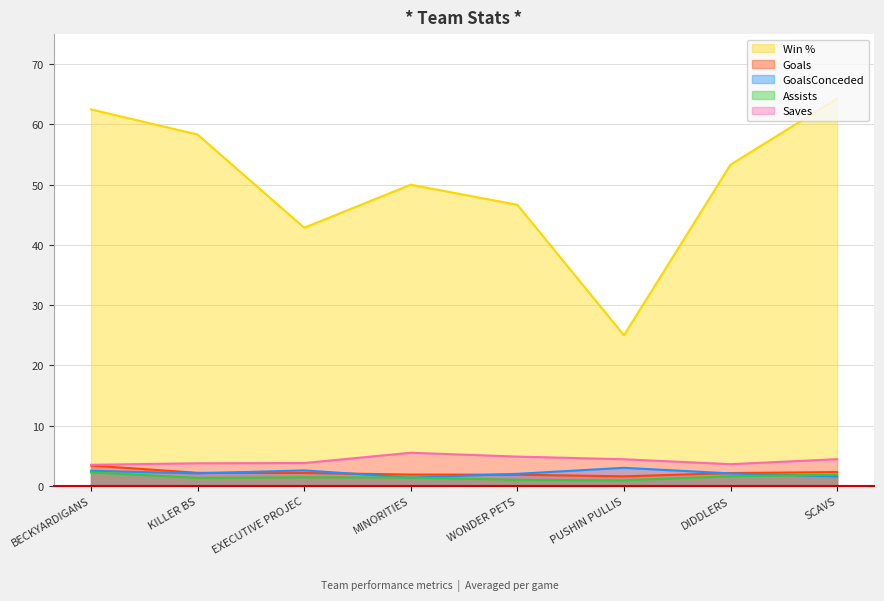

What is the greatest value displayed?

64.3